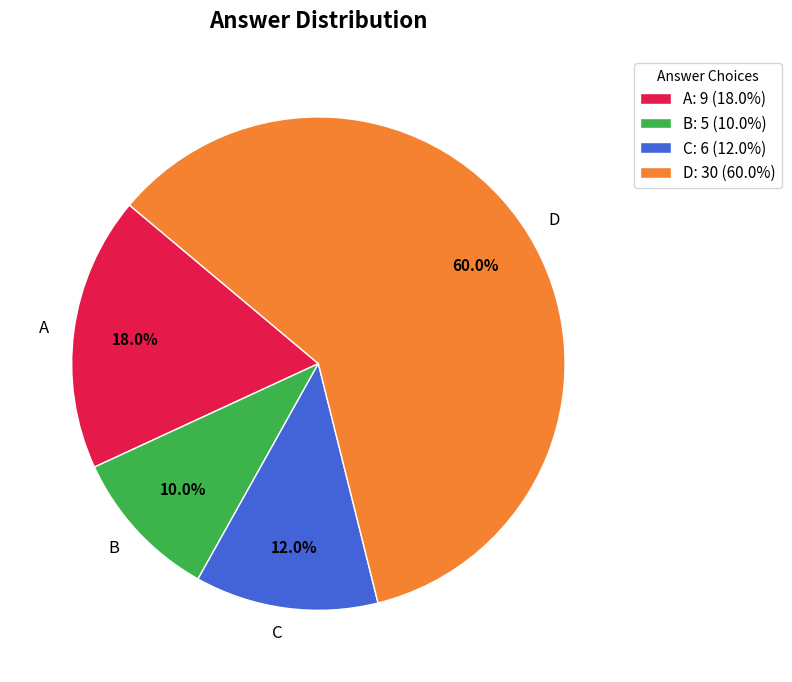

Between B and D, which is larger?

D